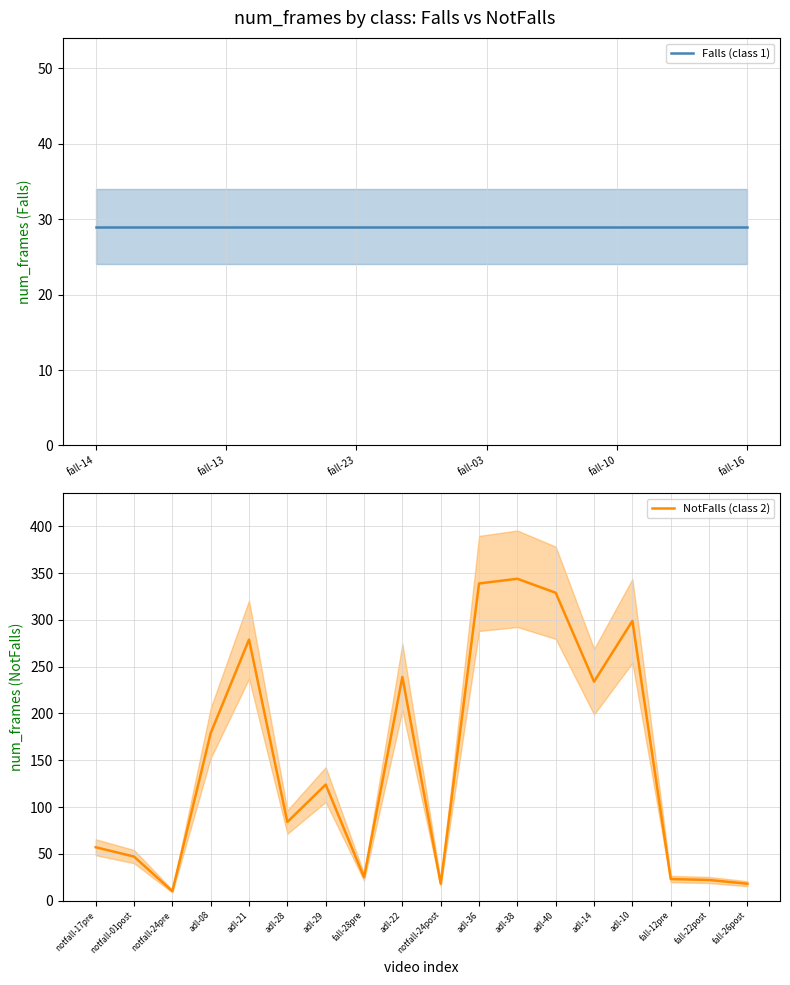

The value of NotFalls (class 2) at adl-10 is 498. True or false?

False